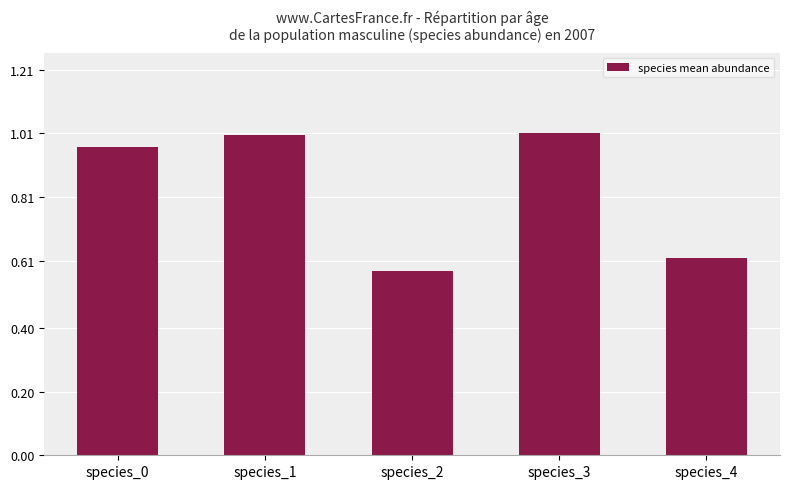

Where is the data nearest to the value 0?

species_2